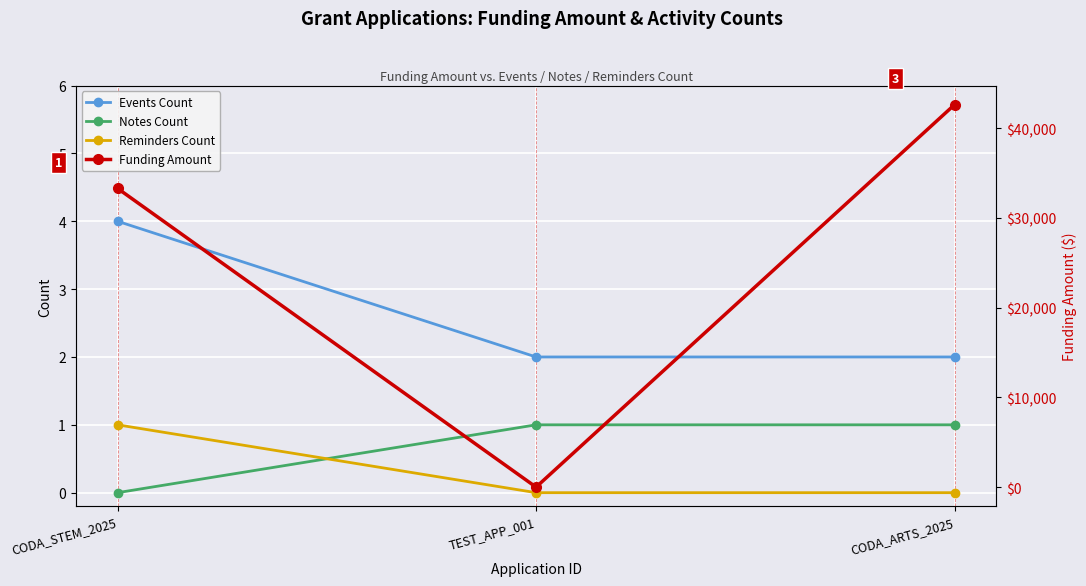

What is the label of the 2nd point from the left?

TEST_APP_001